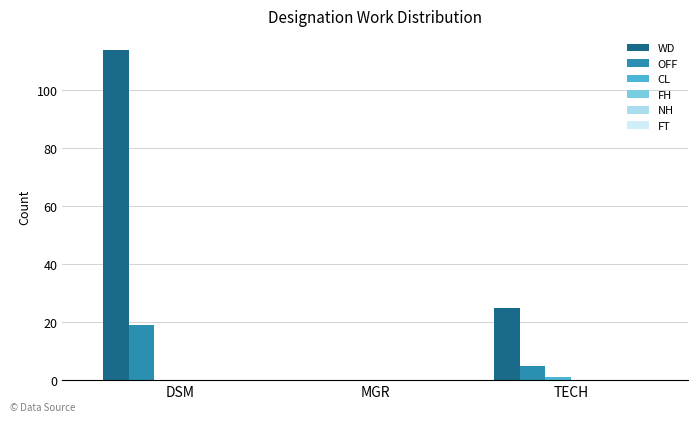

Which series has the widest spread of values?

WD